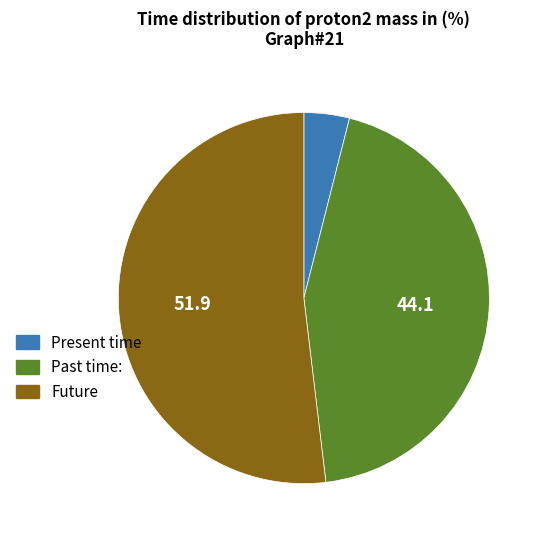

Approximately how many times larger is the value at Future compared to Present time?

13.1